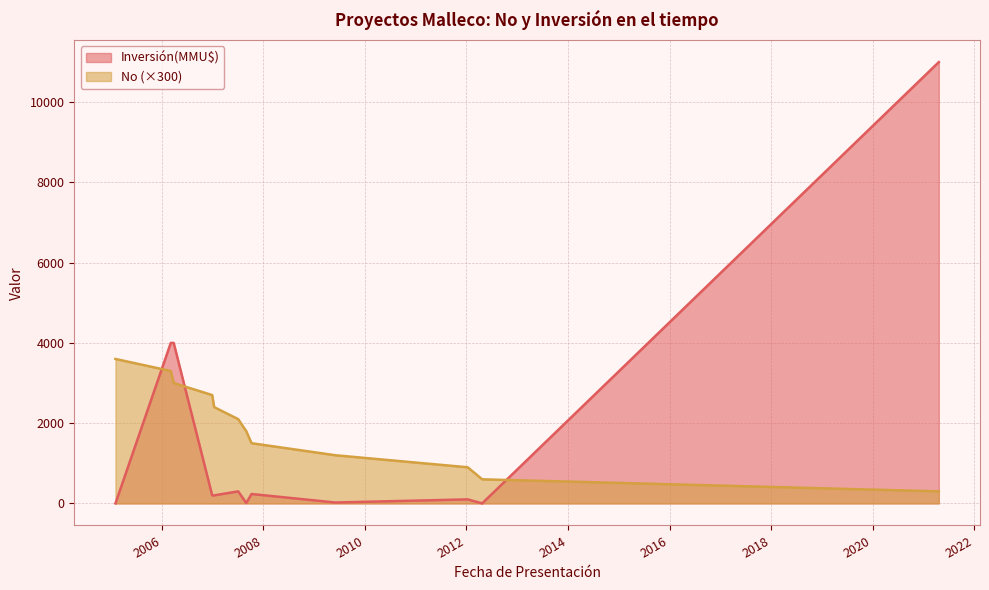

Does the chart display data point markers on the line(s)?

No